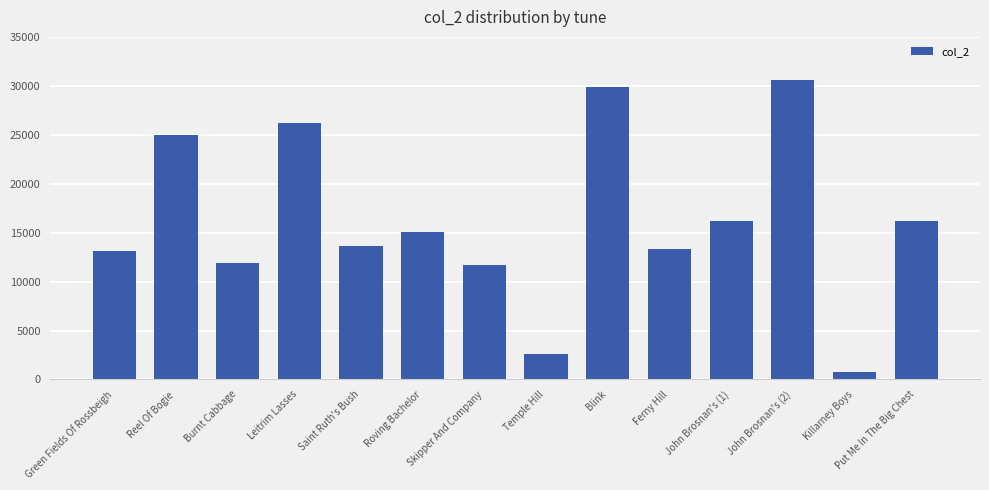

Read the value at Temple Hill, to the nearest 10.

2630